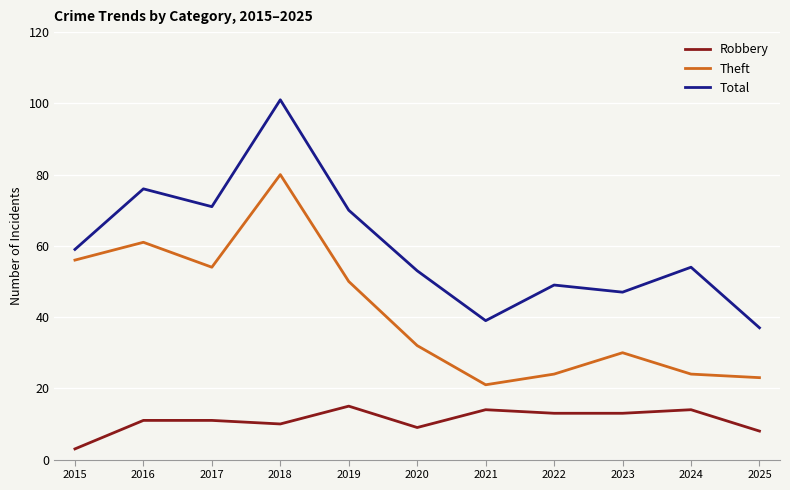

Reading left to right, transcribe all the data shown in this chart.

Robbery: 2015=3	2016=11	2017=11	2018=10	2019=15	2020=9	2021=14	2022=13	2023=13	2024=14	2025=8
Theft: 2015=56	2016=61	2017=54	2018=80	2019=50	2020=32	2021=21	2022=24	2023=30	2024=24	2025=23
Total: 2015=59	2016=76	2017=71	2018=101	2019=70	2020=53	2021=39	2022=49	2023=47	2024=54	2025=37